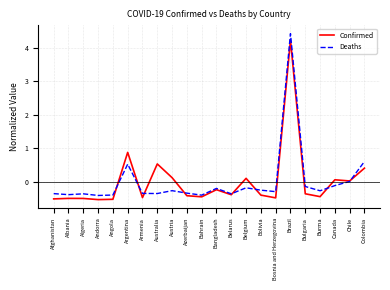

How many times do Deaths and Confirmed cross each other?

8